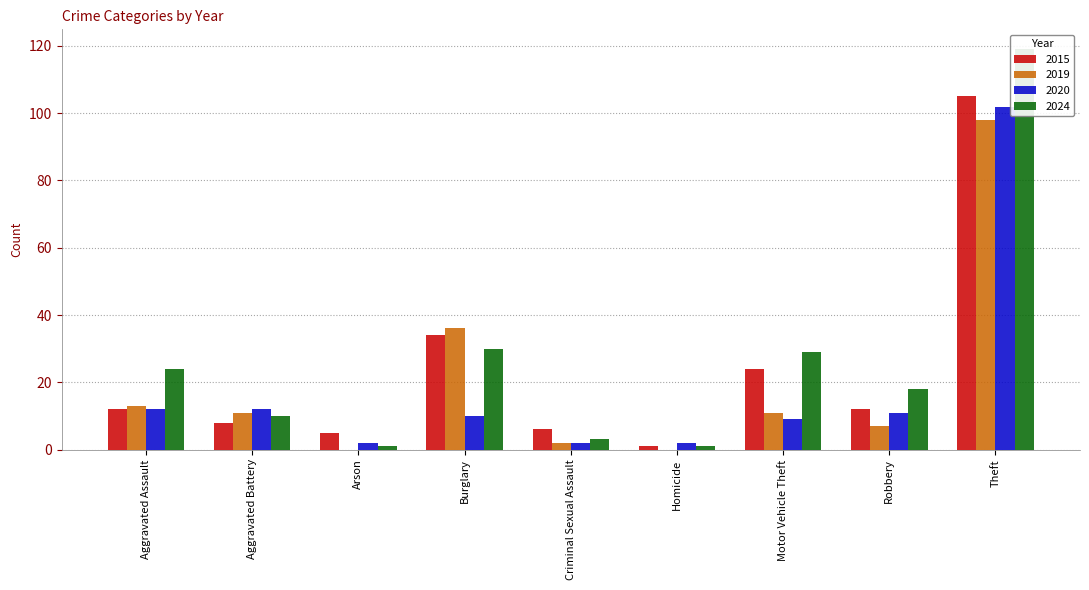

What is the value of the 2024 bar at the 6th from the left?

1